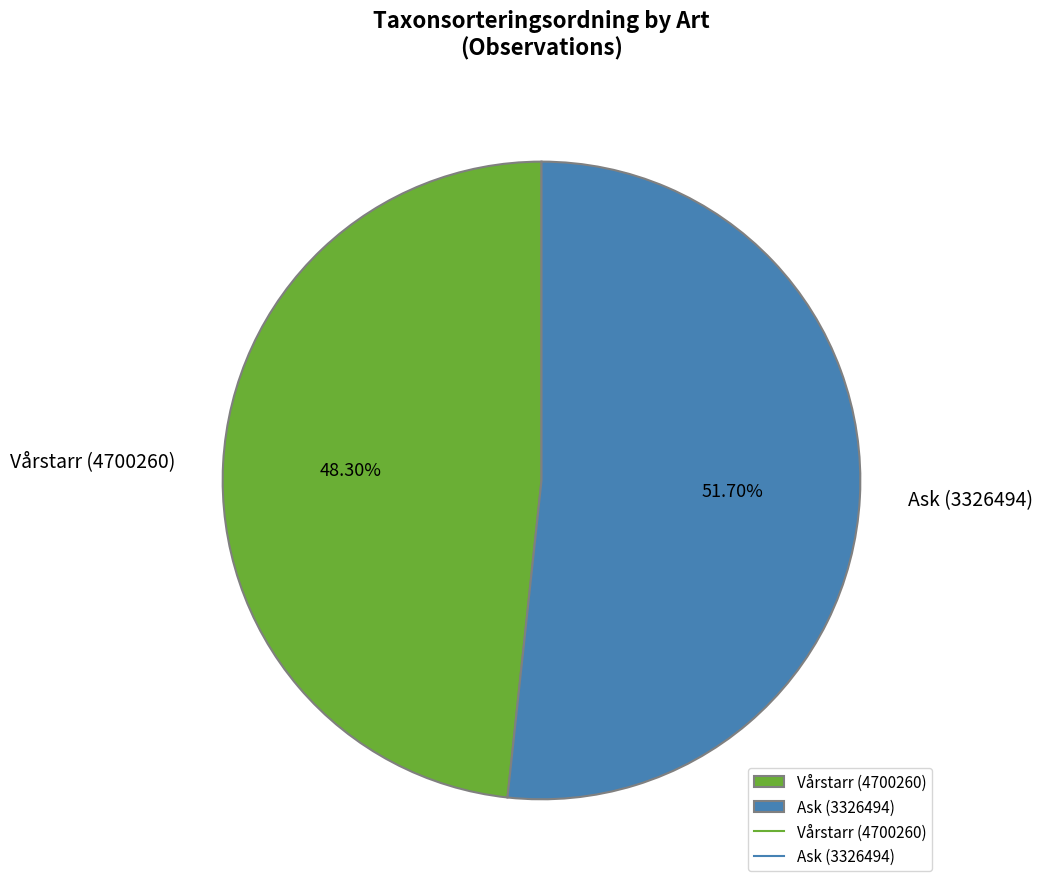

How many slices are in this pie chart?

2